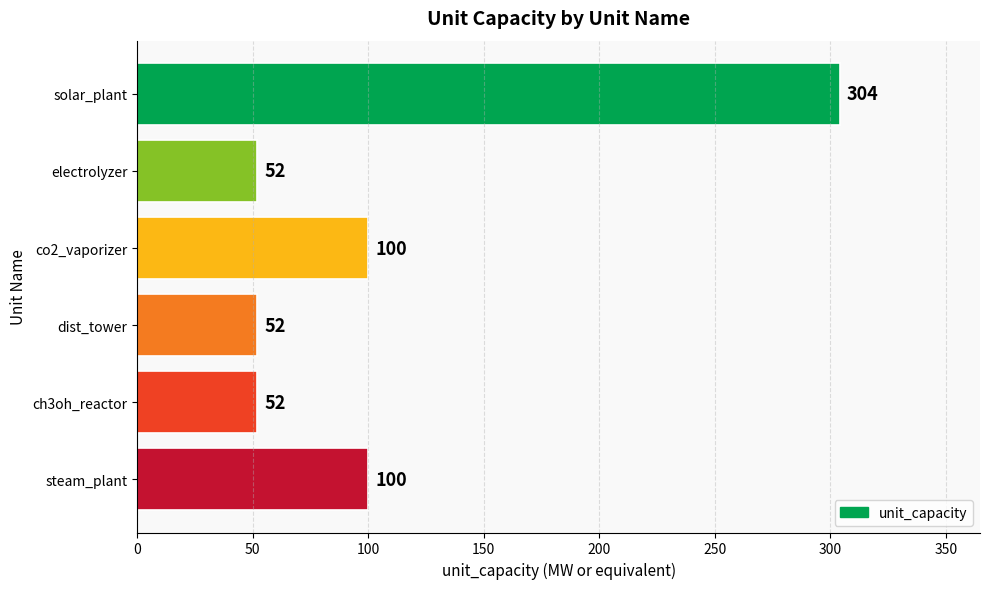

What is the value of the 3rd bar from the top?

100